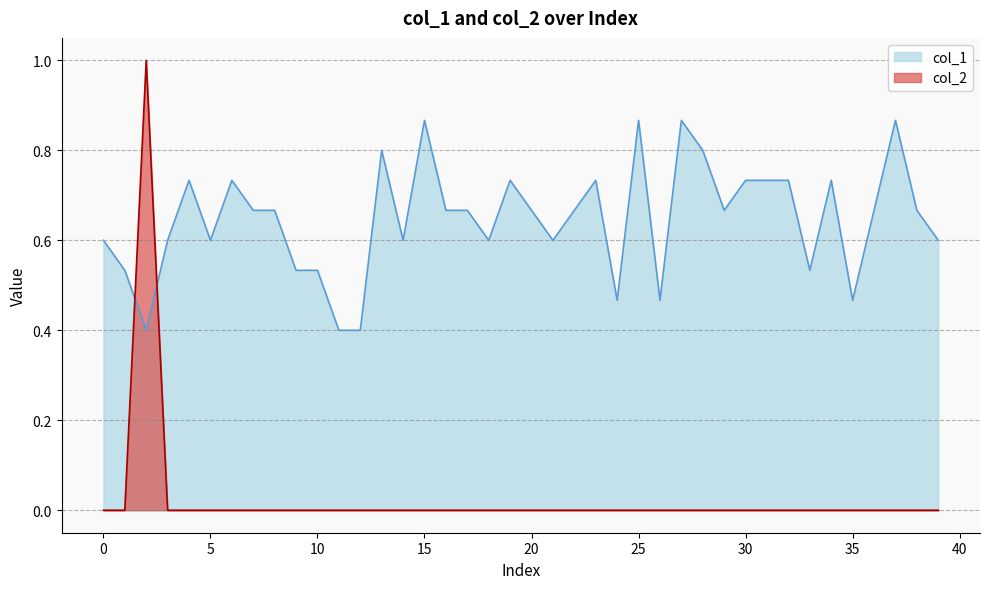

What is the highest value of the col_1 series?

0.9